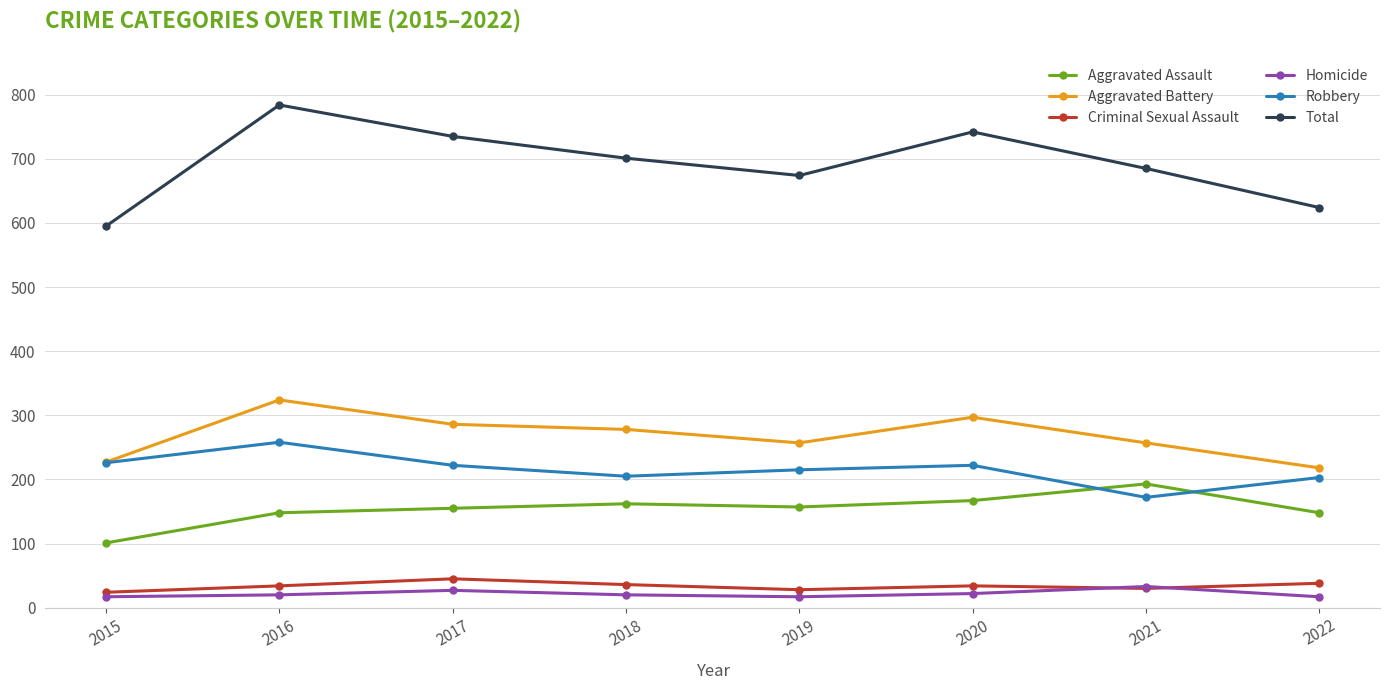

Which category has the highest value across all series?

2016